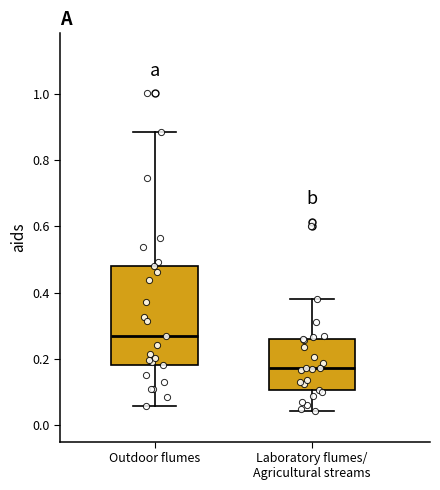

Reading left to right, transcribe this box plot: for each box, give where its median line is, the range the box spans, and where its two whiskers end, as read against the y-axis. The values are not printed on the chart, so give them approximately, as read against the axis.

Outdoor flumes: median 0.26, box 0.18 to 0.48, whiskers 0.06 to 0.88
Laboratory flumes/ Agricultural streams: median 0.18, box 0.10 to 0.26, whiskers 0.04 to 0.38